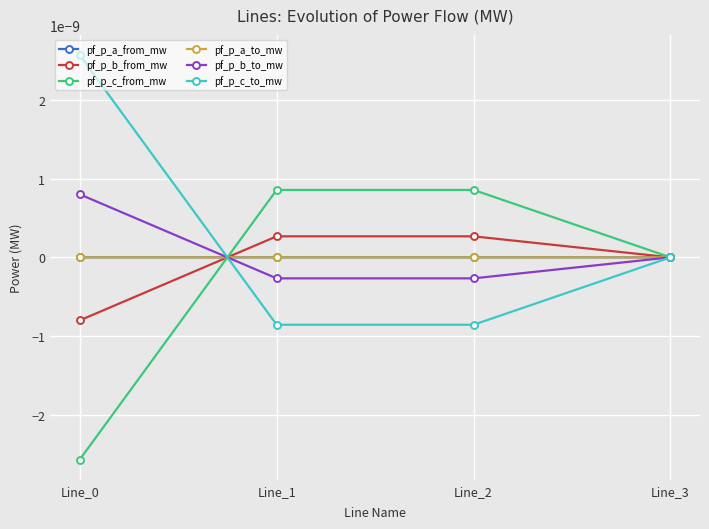

True or false: pf_p_b_to_mw has a value of -0.0 at Line_1.

True